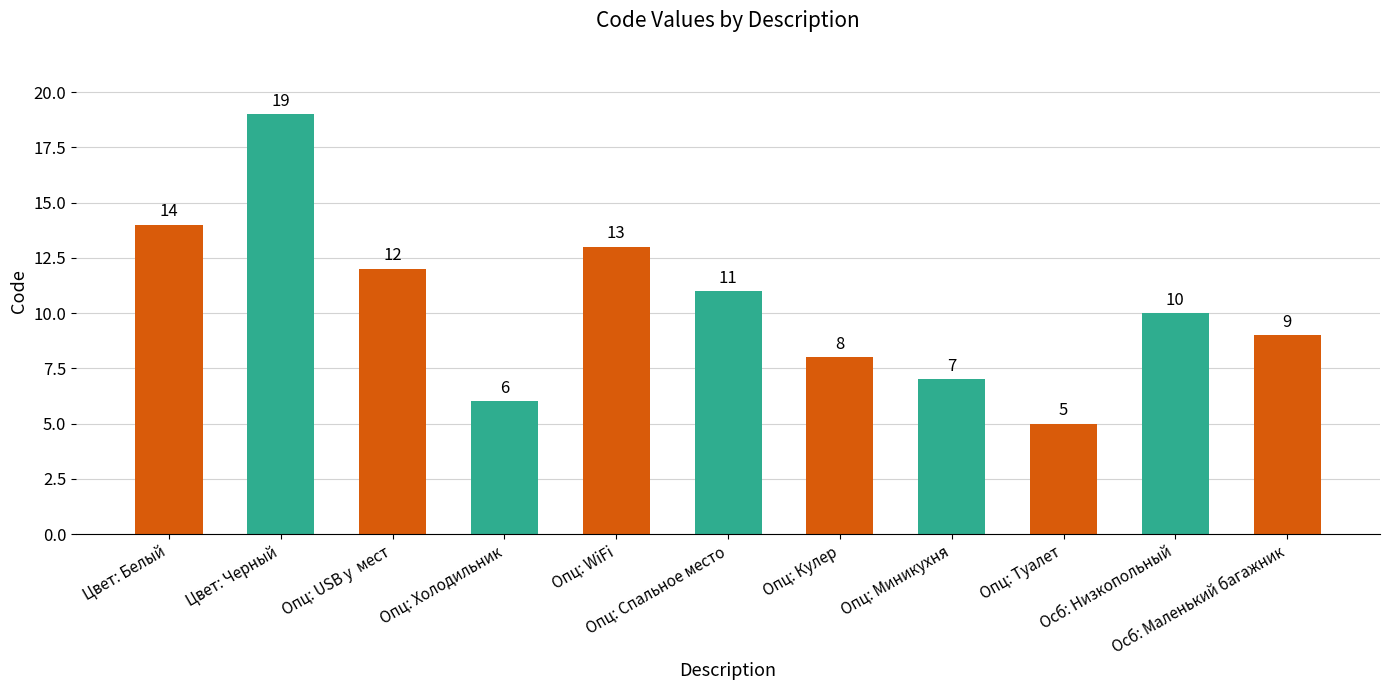

Is it true that the value at Осб: Низкопольный is 10?

True